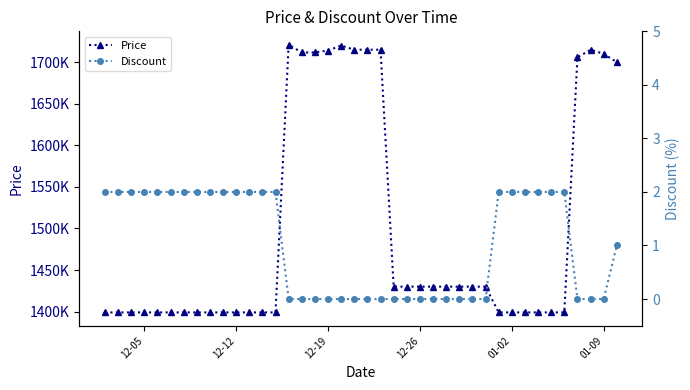

The Price series shows 1835530 at 01-02. True or false?

False